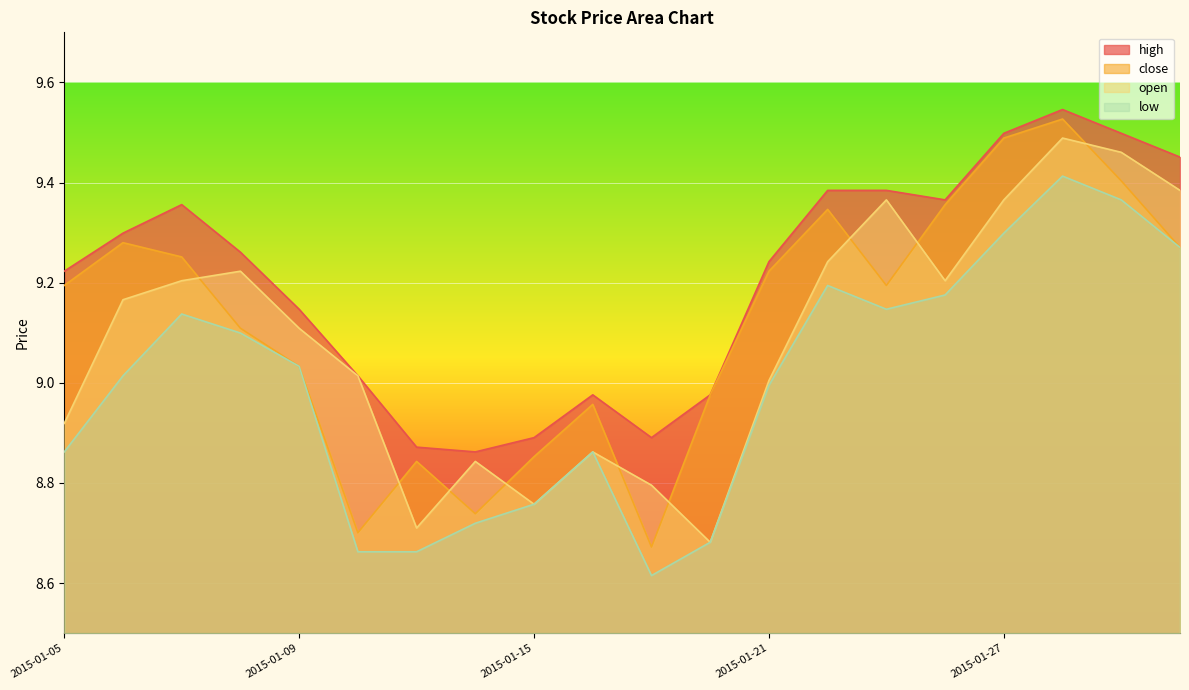

How many interior local valleys does the open series have?

4